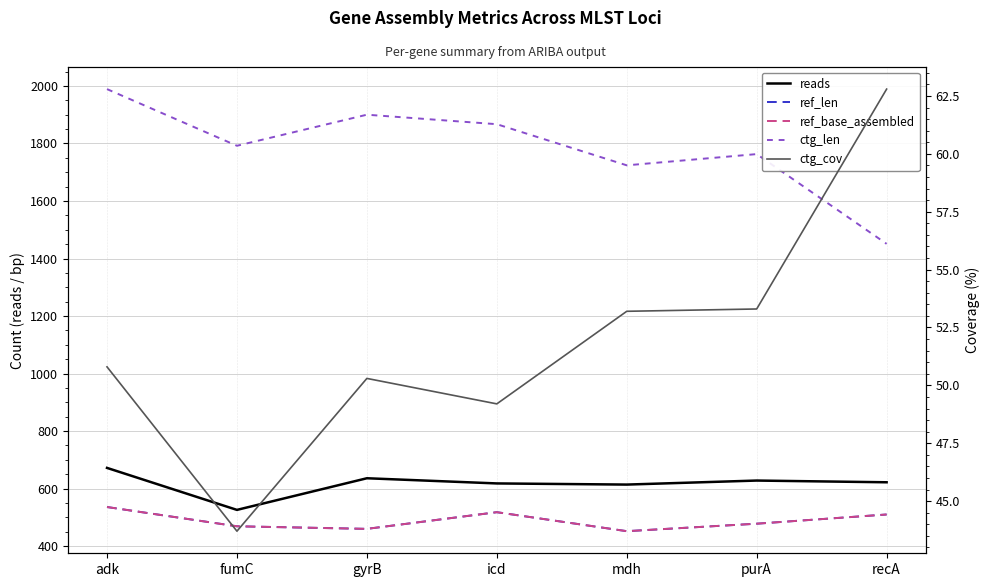

What is the average value of the ctg_len series?

1783.7